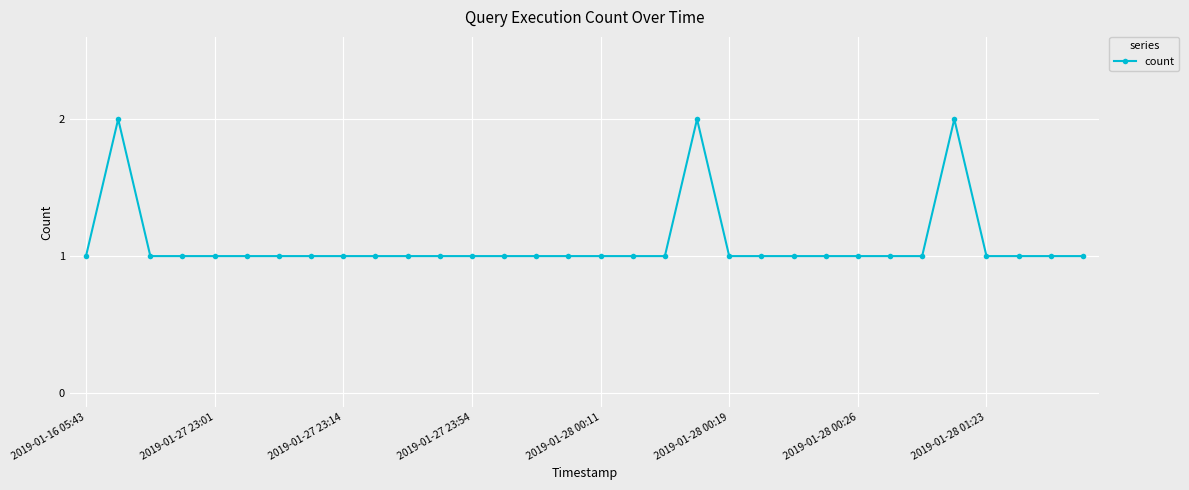

How many series are shown in this chart?

1